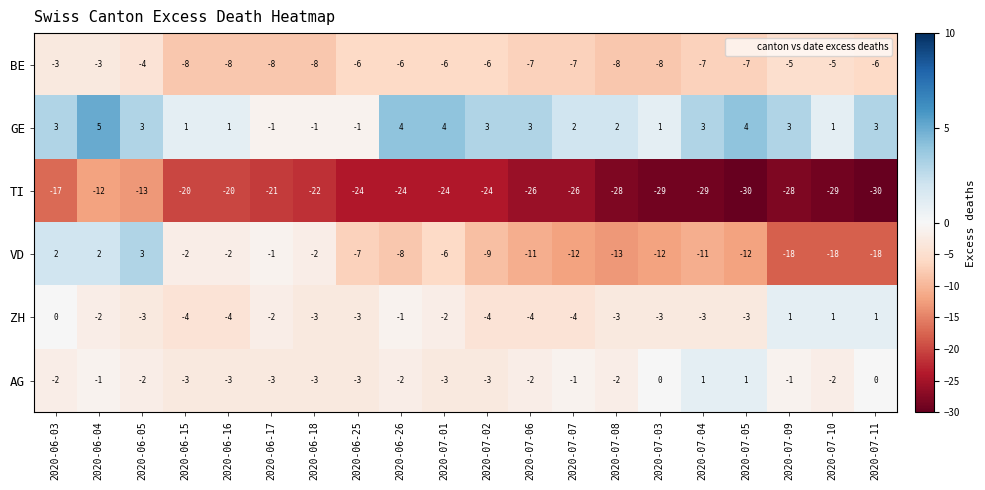

How many GE values are between 1 and 3?

13